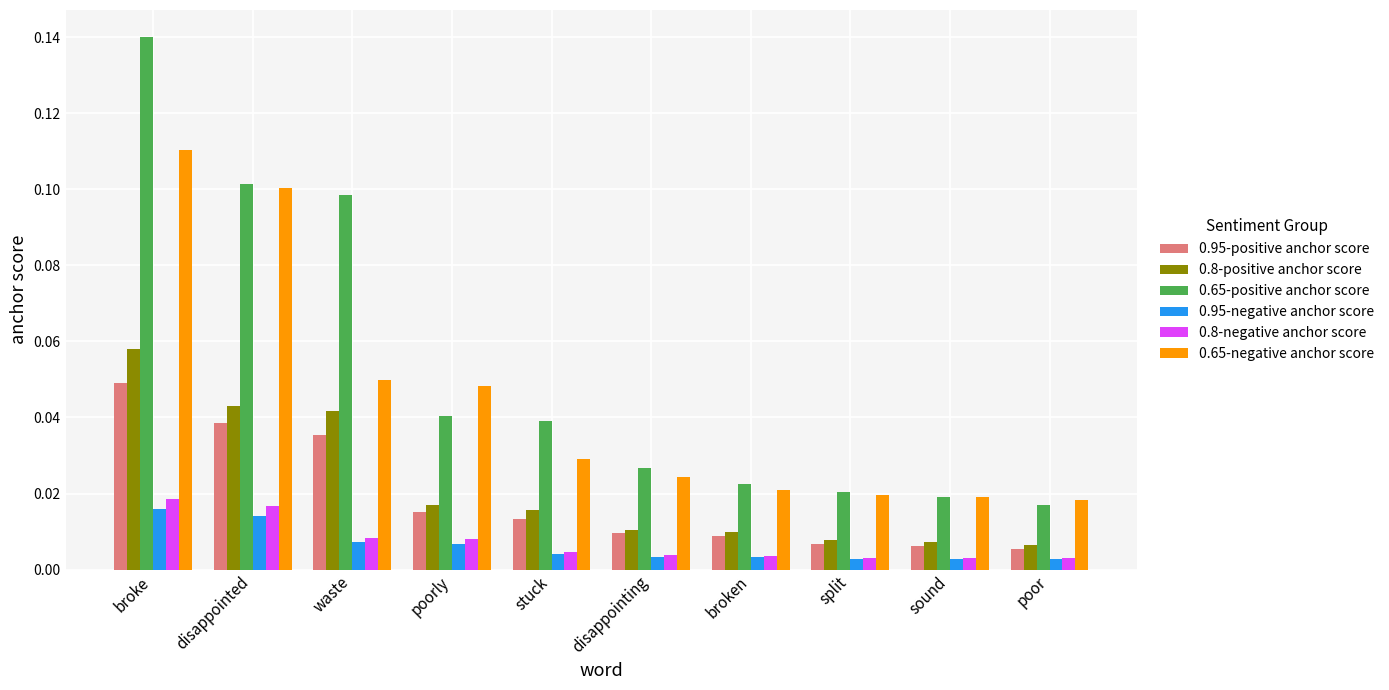

Which series has the largest range (max minus min)?

0.65-positive anchor score